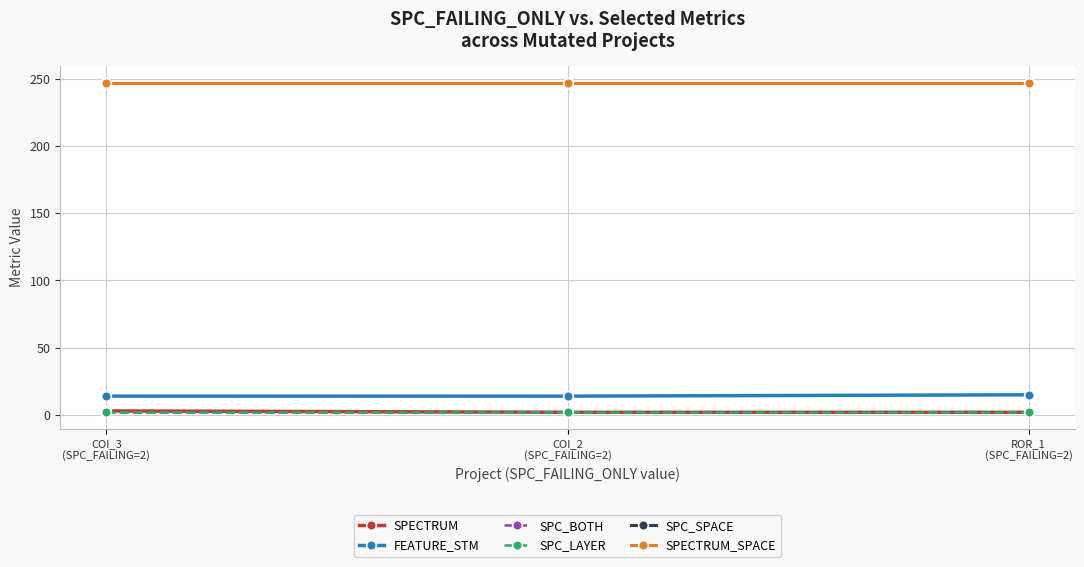

Does the chart have visible grid lines?

Yes